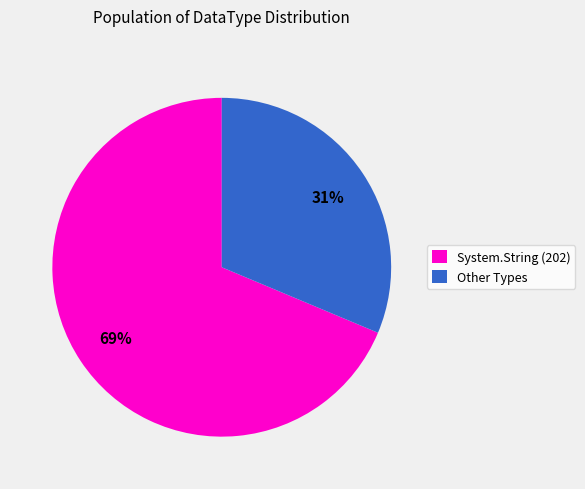

How many segments does this pie chart have?

2